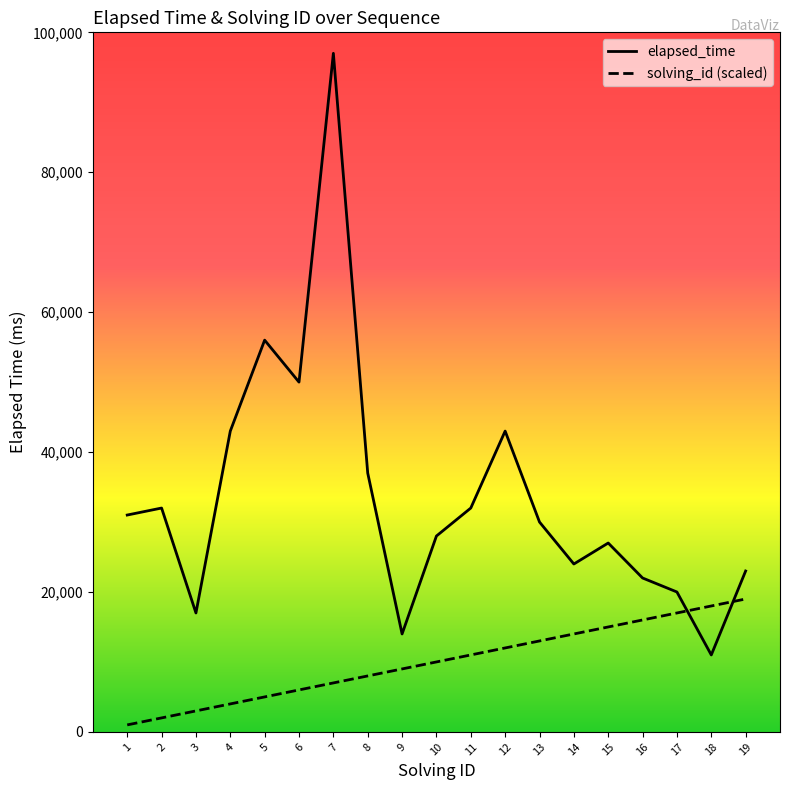

The value of elapsed_time at 11 is 13560. True or false?

False